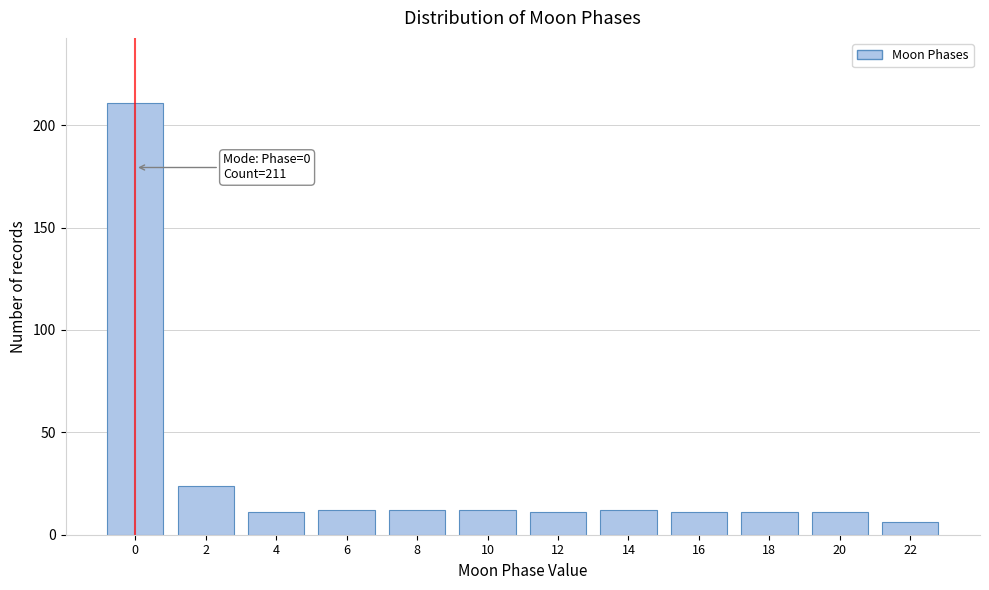

Reading left to right, extract all data points from this chart.

0=211	2=24	4=11	6=12	8=12	10=12	12=11	14=12	16=11	18=11	20=11	22=6